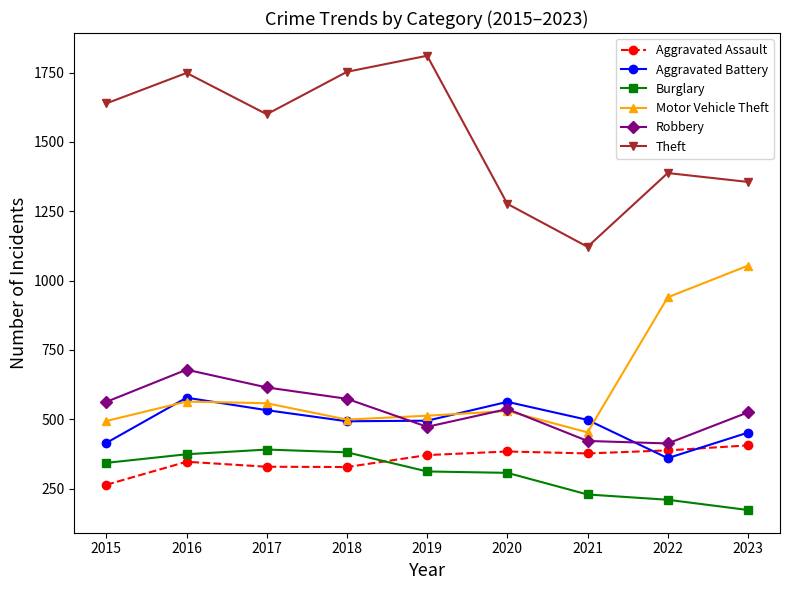

True or false: Motor Vehicle Theft and Aggravated Assault intersect in this chart.

False